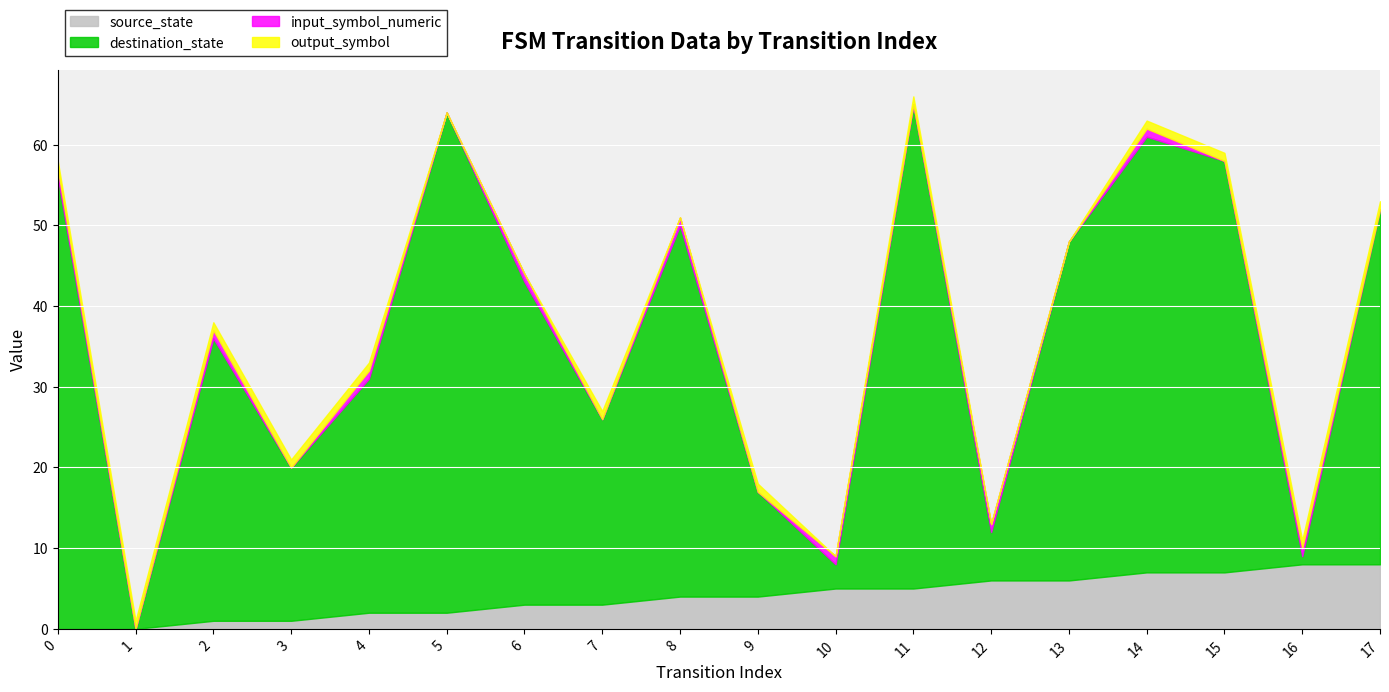

List the labels in order of destination_state value, largest first.

5, 11, 0, 14, 15, 8, 17, 13, 6, 2, 4, 7, 3, 9, 12, 10, 16, 1